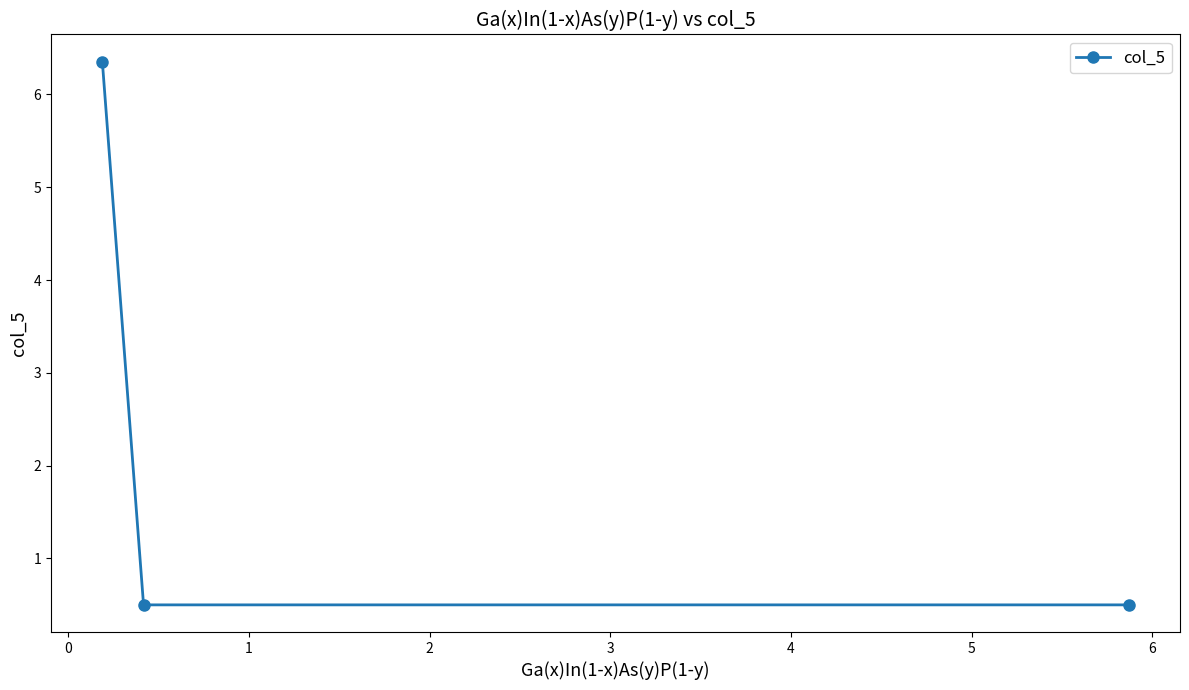

What is the sum of all values?

7.4